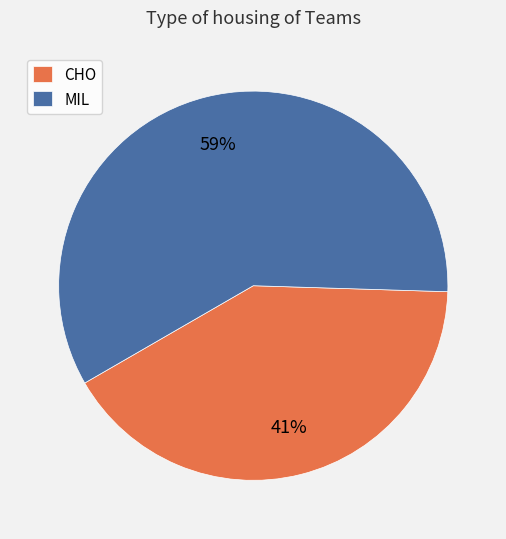

Is the sum of CHO and MIL greater than half?

Yes